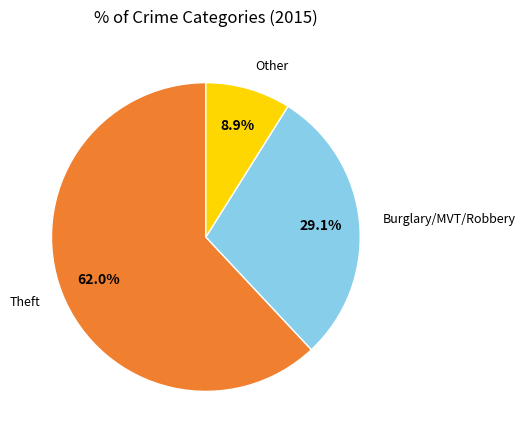

Which has a higher value, Theft or Burglary/MVT/Robbery?

Theft